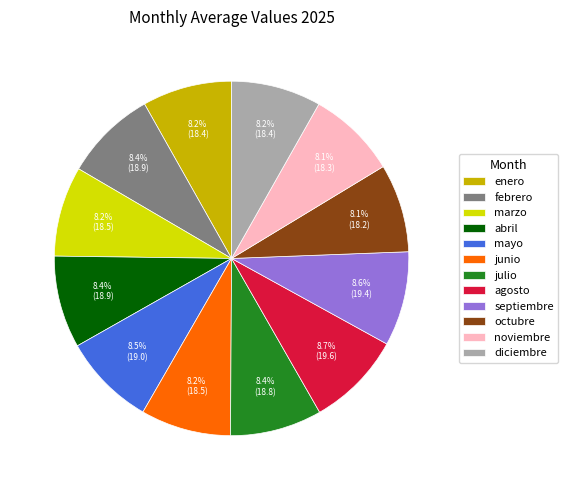

Does octubre represent more than half of the total?

No